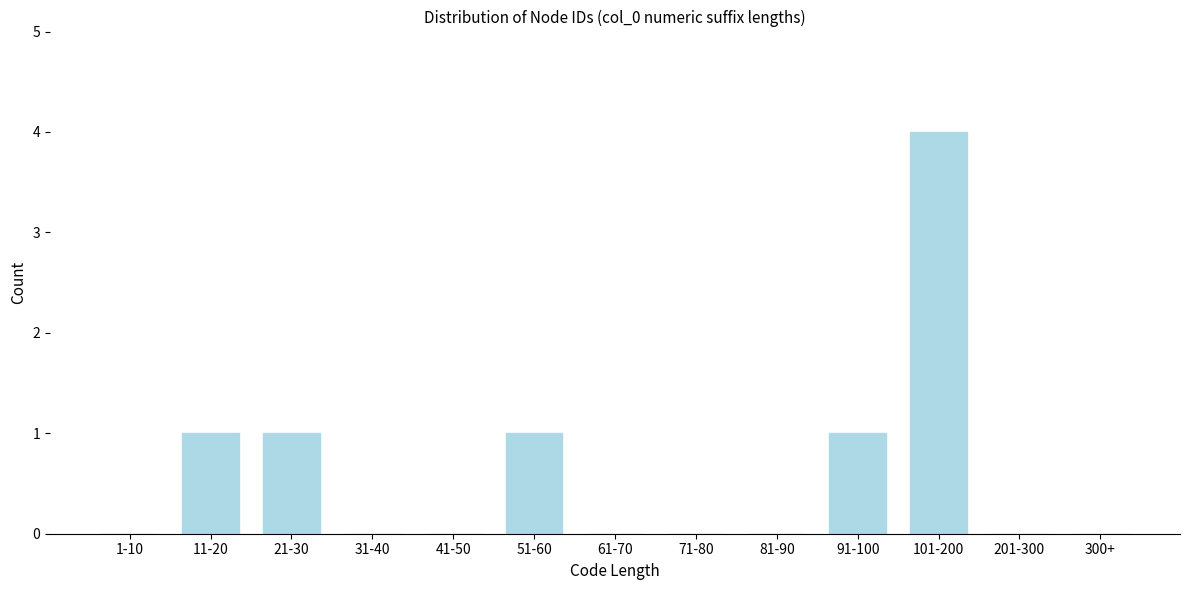

Reading left to right, list all the values displayed in this chart.

1-10=0	11-20=1	21-30=1	31-40=0	41-50=0	51-60=1	61-70=0	71-80=0	81-90=0	91-100=1	101-200=4	201-300=0	300+=0